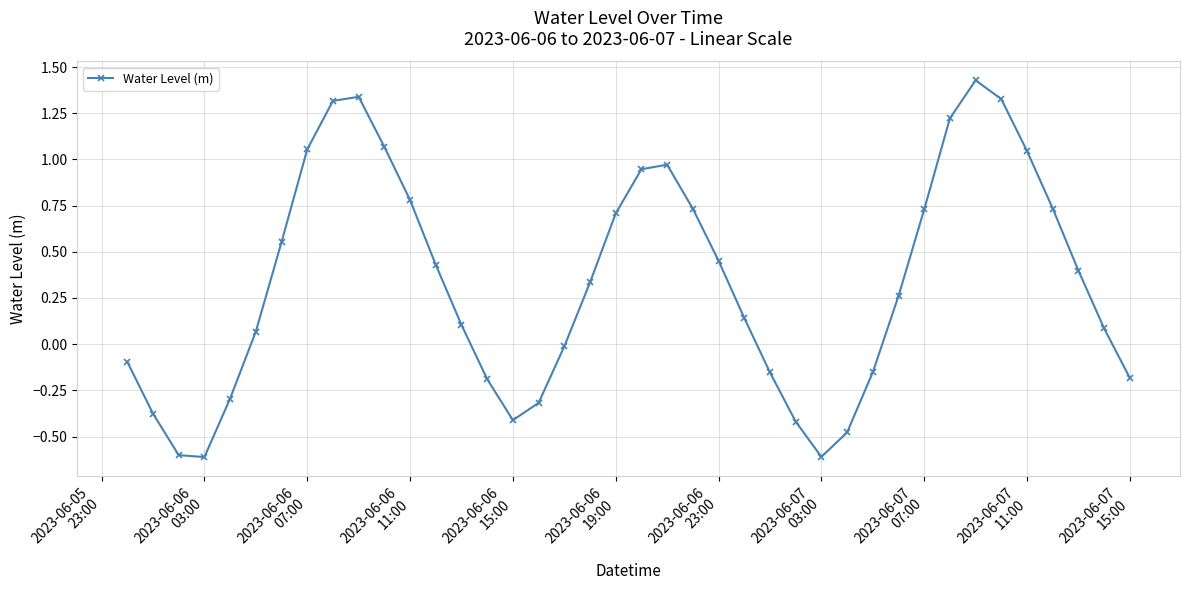

Count the number of values greater than 0.

25